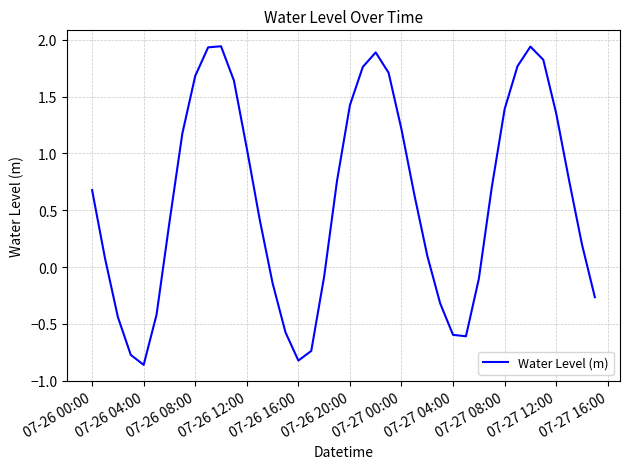

What is the difference between the maximum and minimum values?

2.8